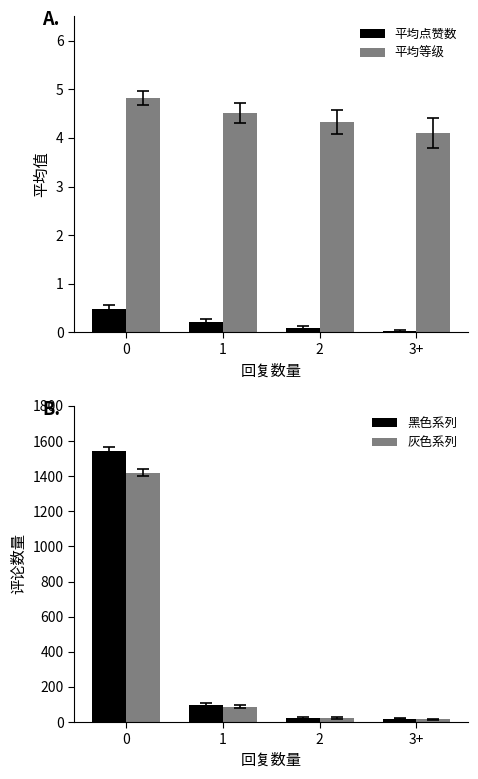

At which label is 黑色系列 closest to 780?

1